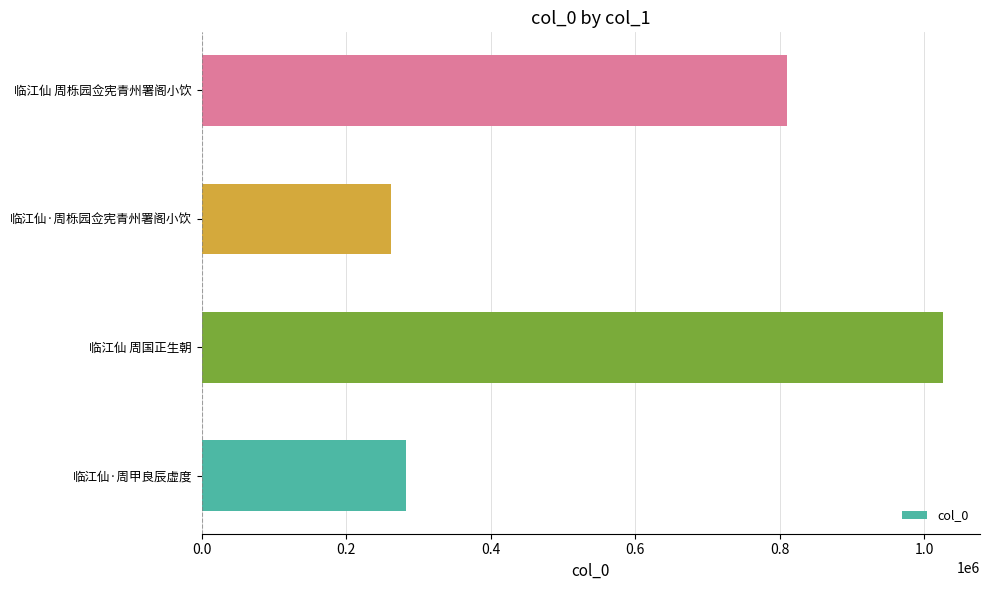

True or false: the data shows 1025990 at 临江仙 周国正生朝.

True